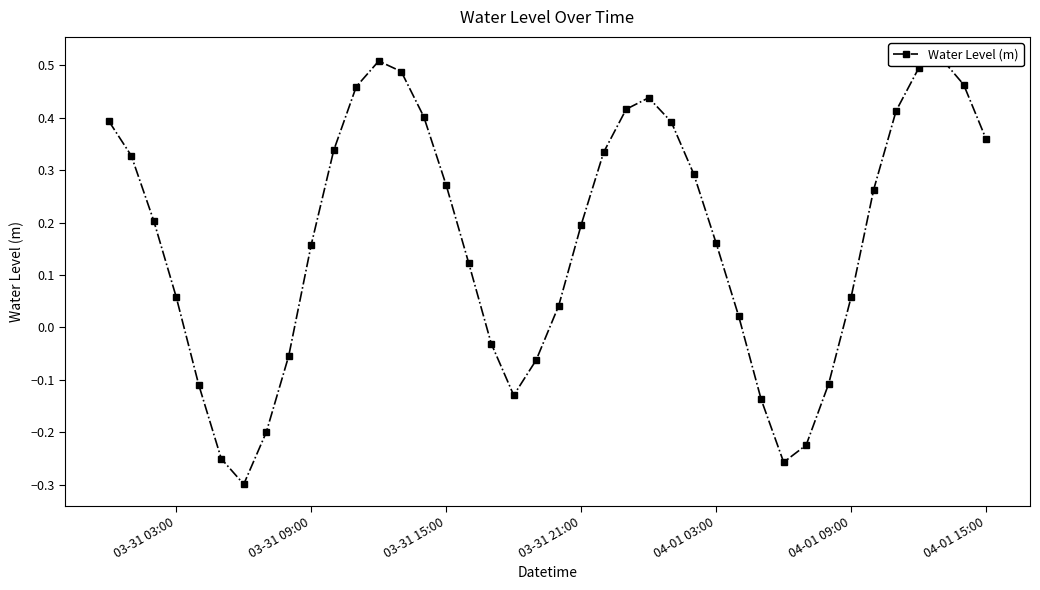

What is the value of the 24th point from the left?

0.4